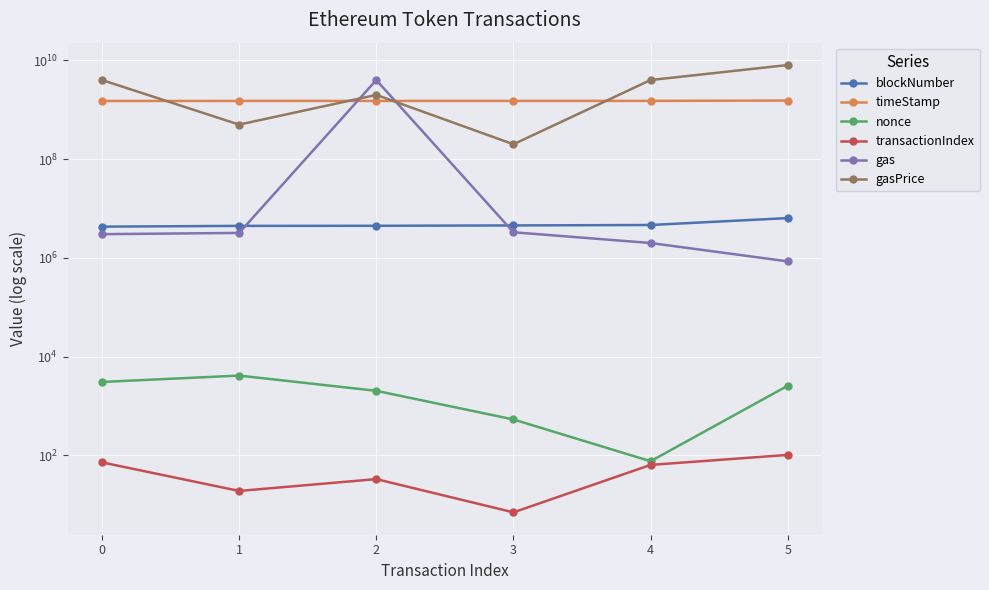

Reading right to left, extract all data points from this chart.

blockNumber: 6394068	4631900	4540342	4464092	4445266	4290268
timeStamp: 1537839604	1511788823	1510513392	1509454160	1509191058	1505803954
nonce: 2570	76	533	2027	4127	3064
transactionIndex: 102	64	7	33	19	72
gas: 850000	2000000	3300000	4000000000	3200000	3020000
gasPrice: 8051747299	4000000000	200000000	2000000000	500000000	4000000000